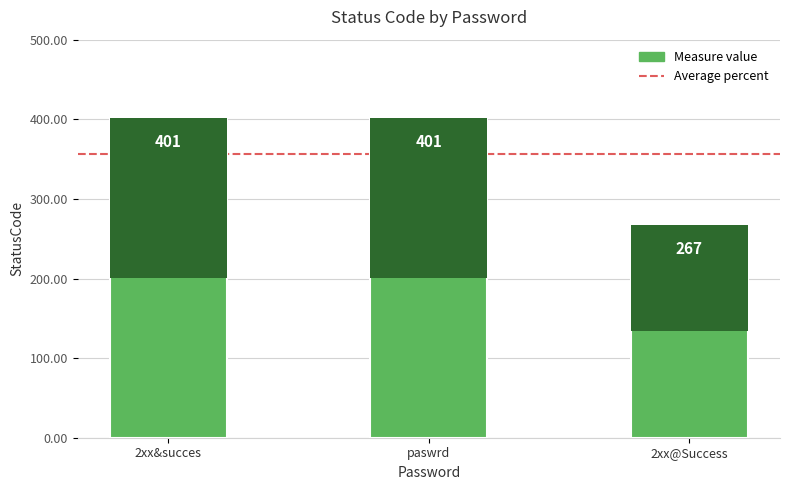

What is the label of the 3rd bar from the left?

2xx@Success